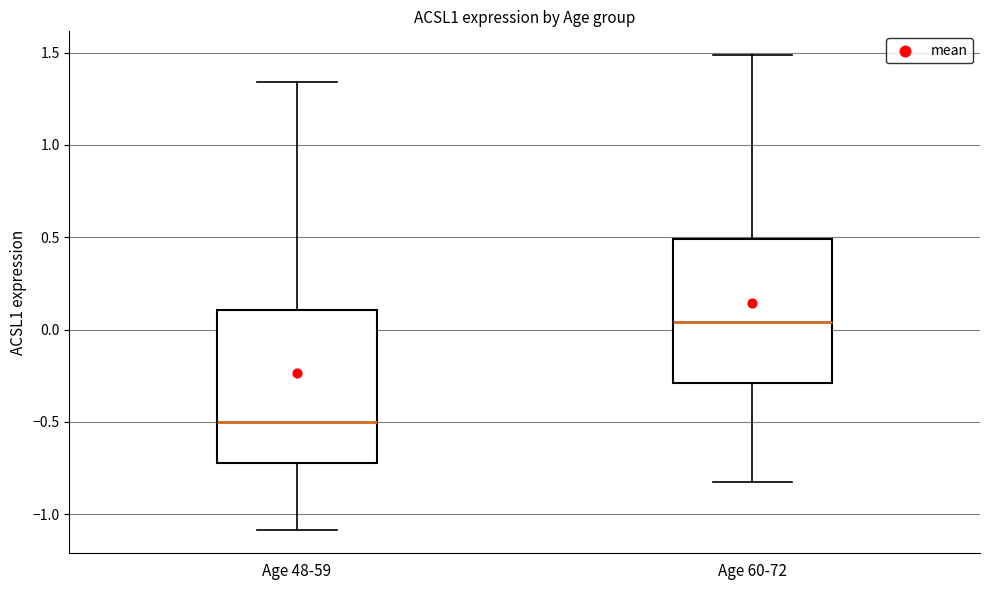

Where does the median line of the box for Age 48-59 sit on the y-axis? The values are not printed on the chart, so give them approximately, as read against the axis.

-0.50